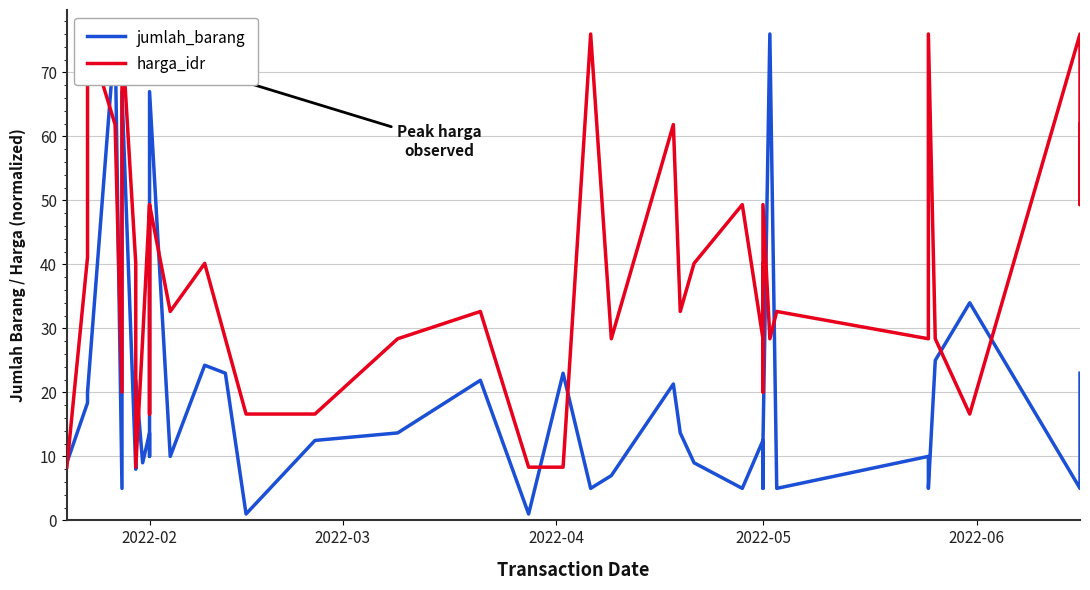

True or false: jumlah_barang has a value of 16.0 at 2022-02.

False